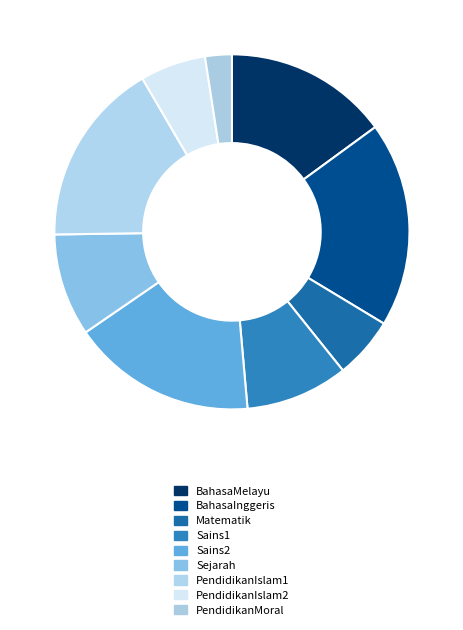

Does PendidikanMoral account for over 50% of the chart?

No